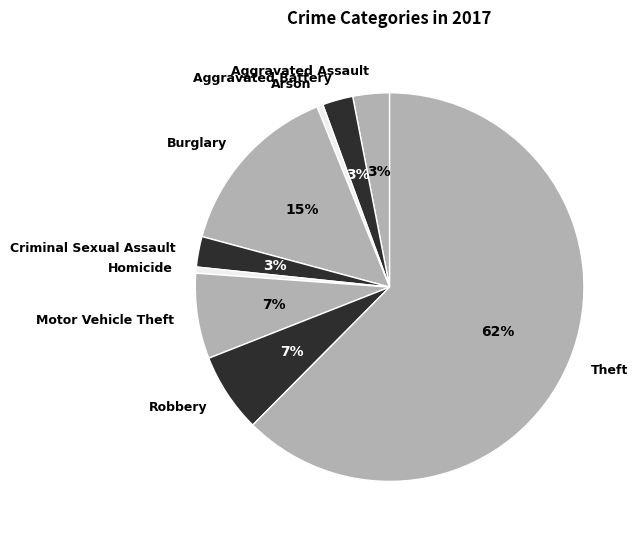

To the nearest percent, what is the average slice percentage?

11%